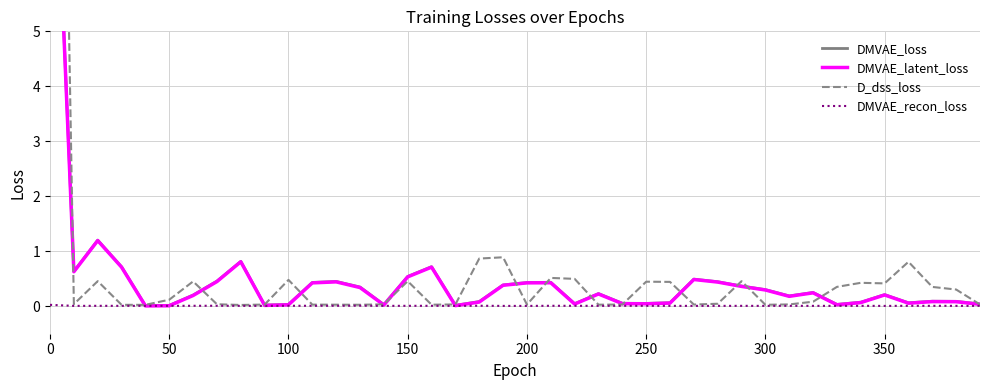

True or false: DMVAE_recon_loss has a value of 0.0 at 350.

True